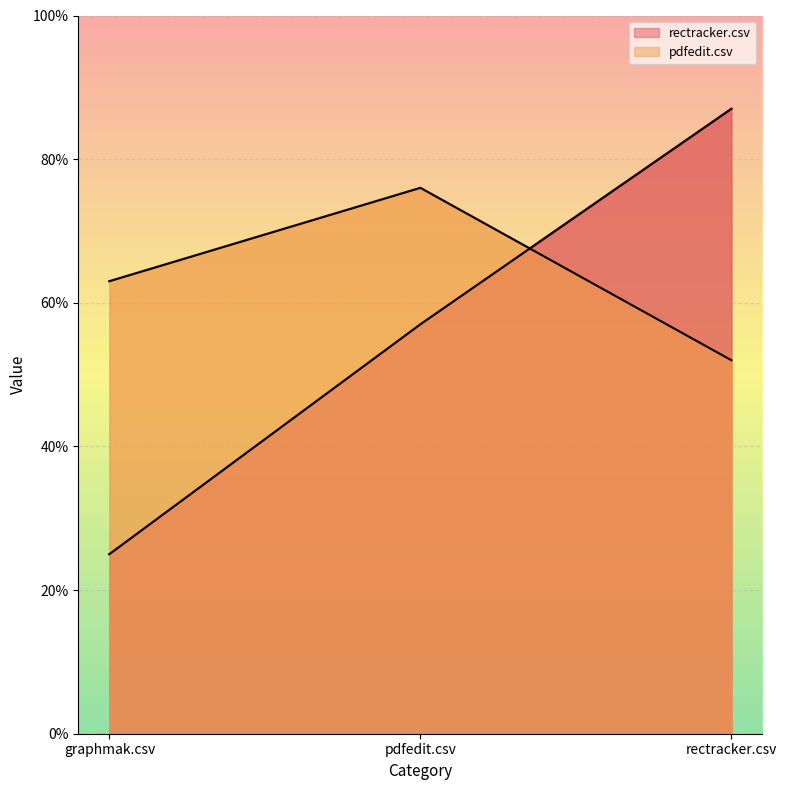

What position from the left is graphmak.csv?

1